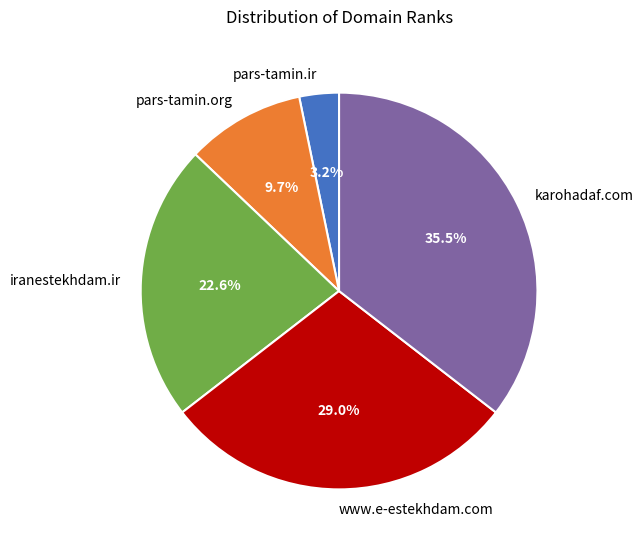

To the nearest percent, what is the difference between the largest and smallest slice percentages?

32%